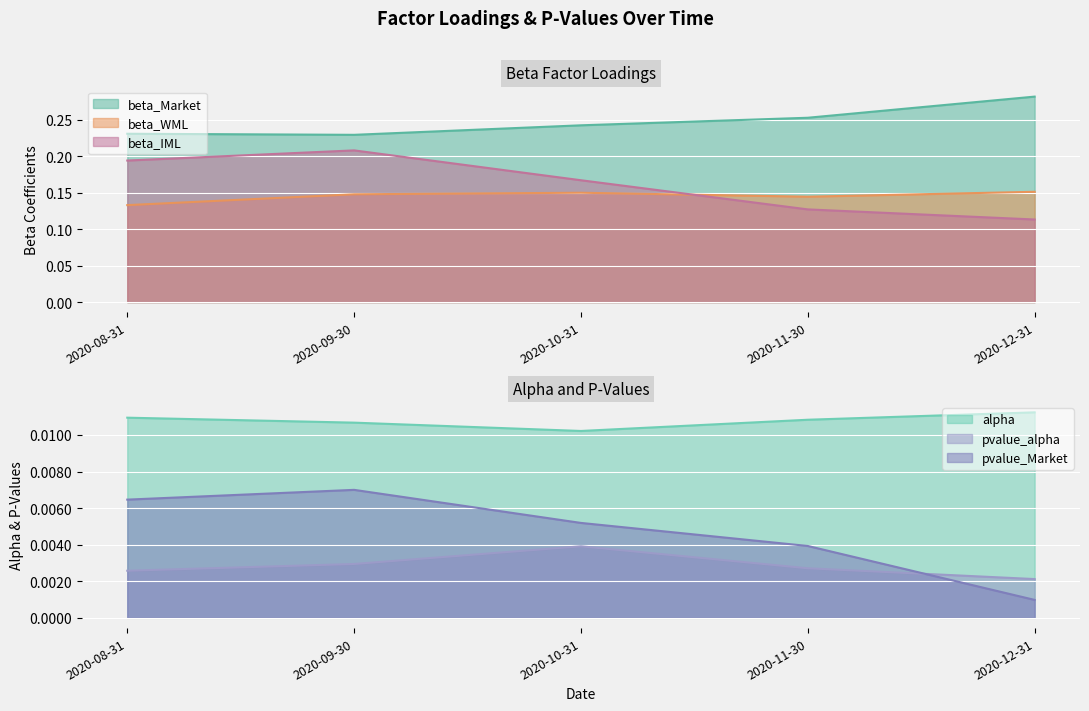

Reading left to right, list all the values displayed in this chart.

alpha: 0.0	0.0	0.0	0.0	0.0
beta_Market: 0.2	0.2	0.2	0.3	0.3
beta_WML: 0.1	0.1	0.1	0.1	0.2
beta_IML: 0.2	0.2	0.2	0.1	0.1
pvalue_alpha: 0.0	0.0	0.0	0.0	0.0
pvalue_Market: 0.0	0.0	0.0	0.0	0.0